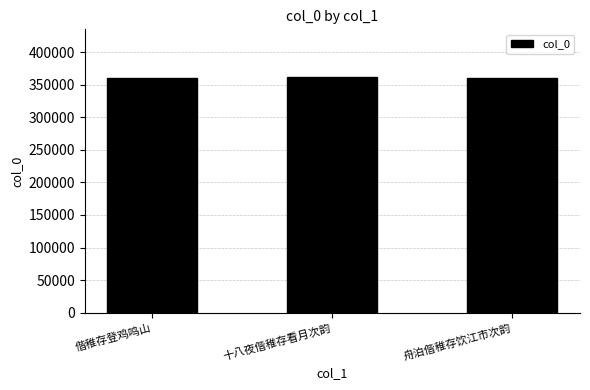

The chart shows a value of 362746 at 十八夜偕稚存看月次韵. True or false?

True